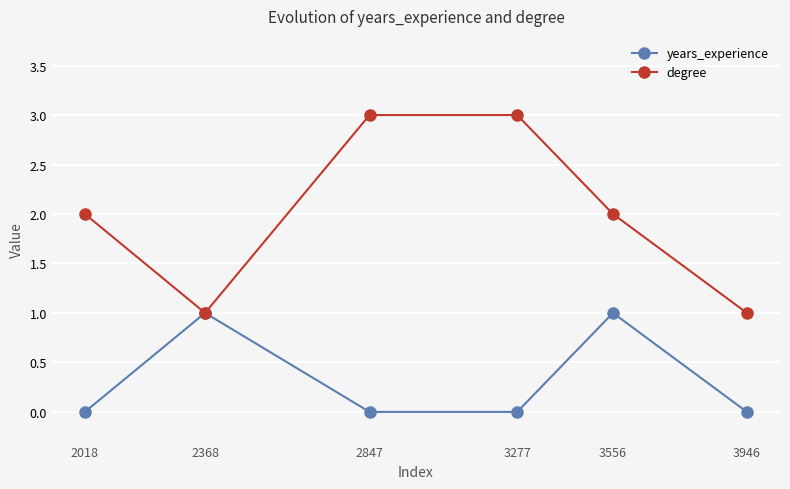

What is the greatest value displayed?

3